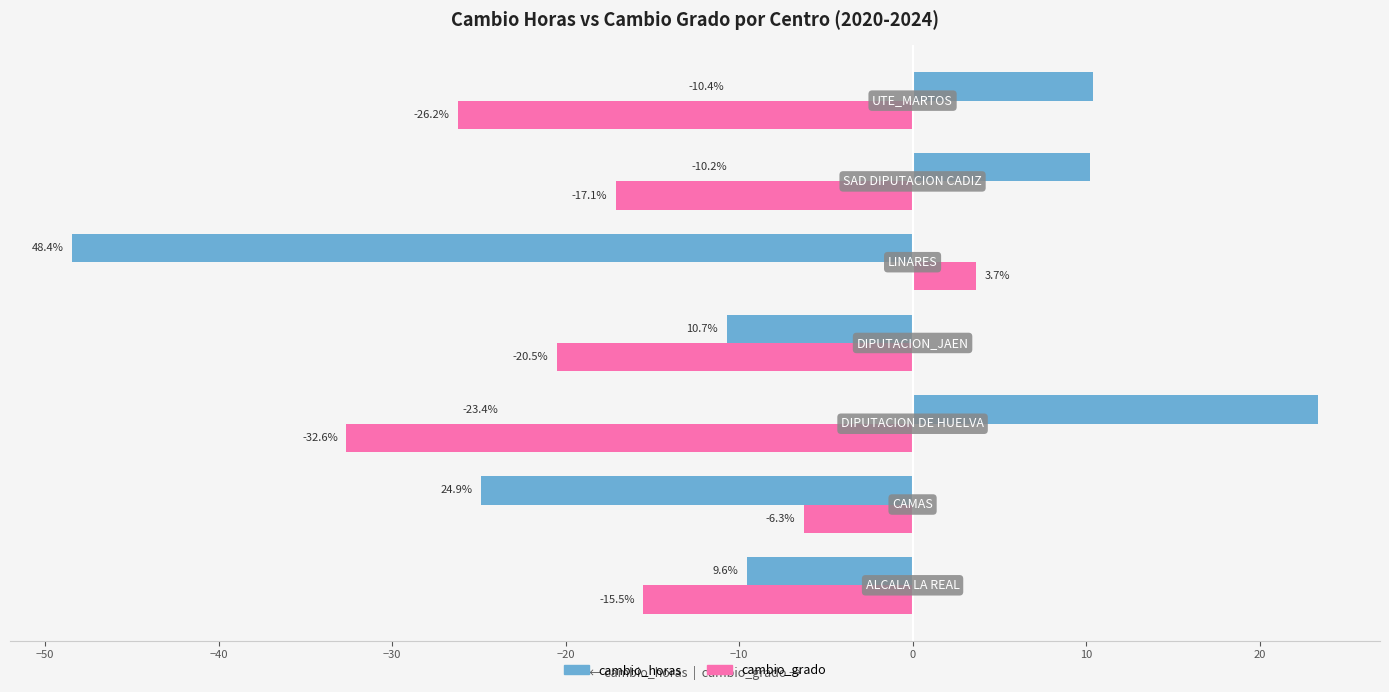

What is the minimum value shown in the chart?

-48.4